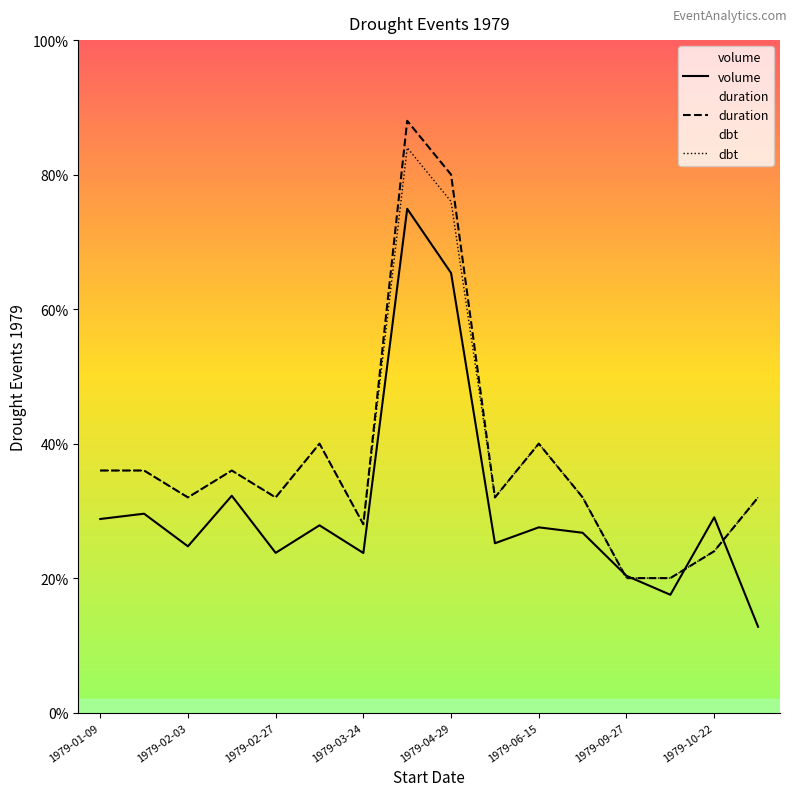

True or false: dbt and duration intersect in this chart.

False